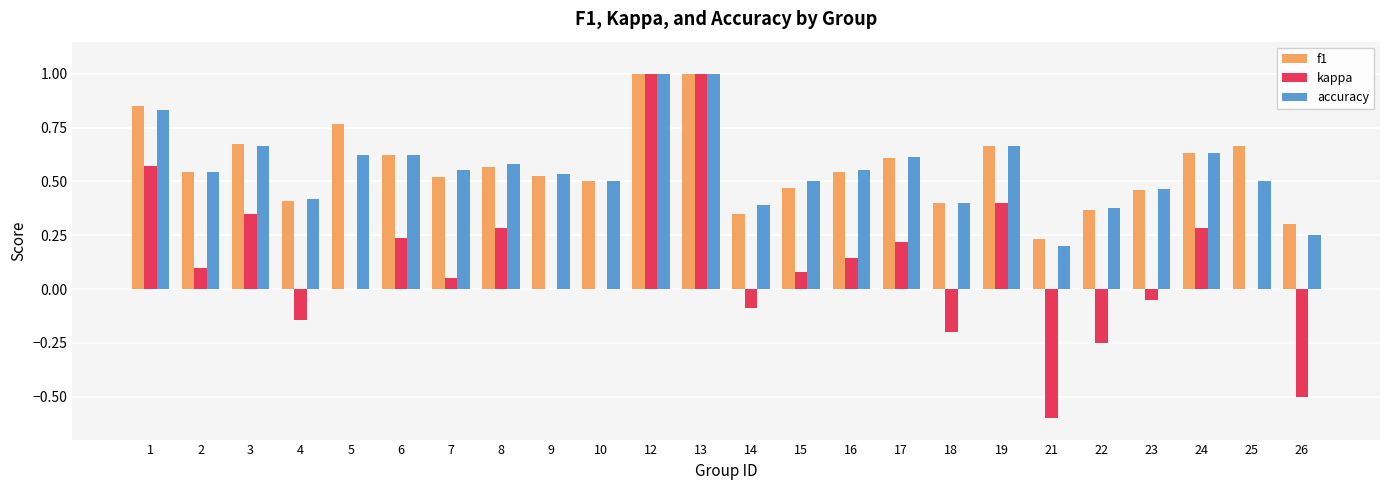

Between 1 and 19, which series saw the biggest shift?

f1